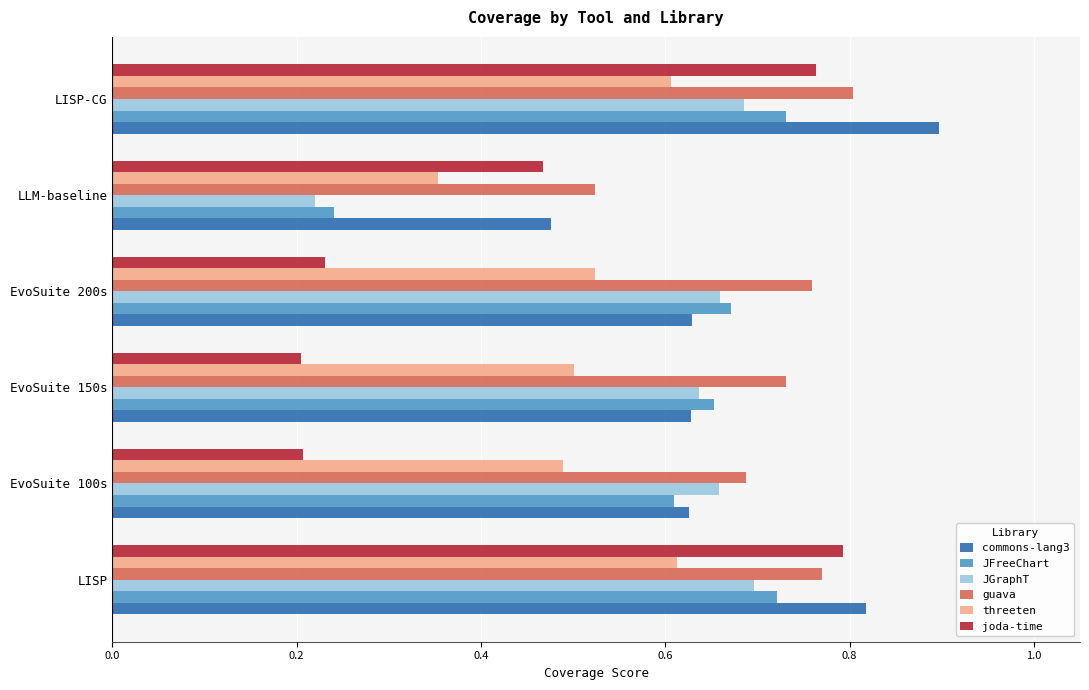

How many guava values are between 0 and 1?

6